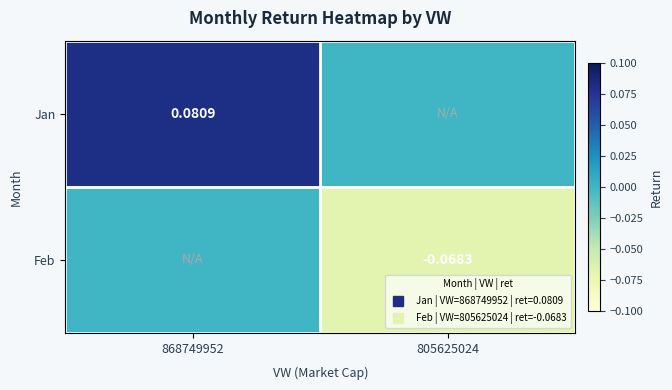

The Feb series shows -0.1 at 805625024. True or false?

True